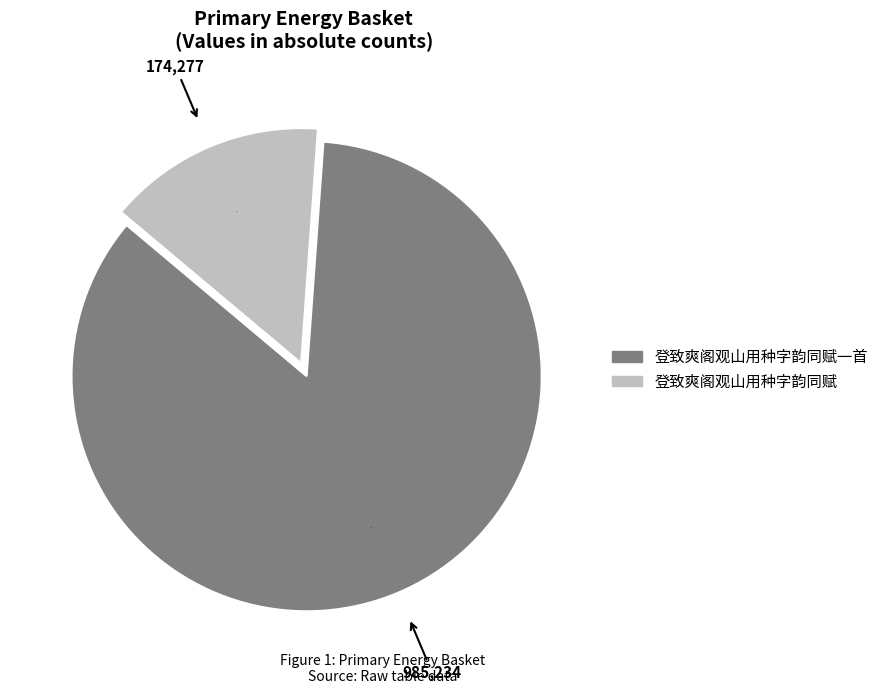

Does any single category account for the majority?

Yes